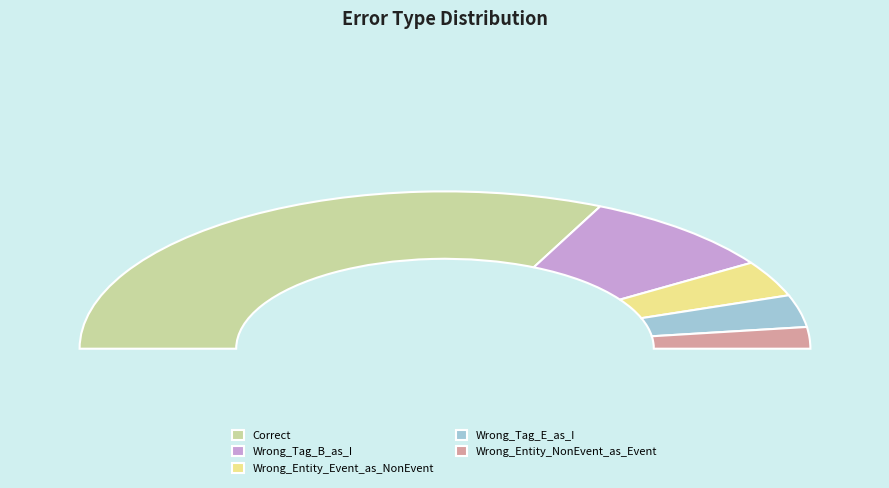

To the nearest percent, what percentage of the pie is Correct?

64%